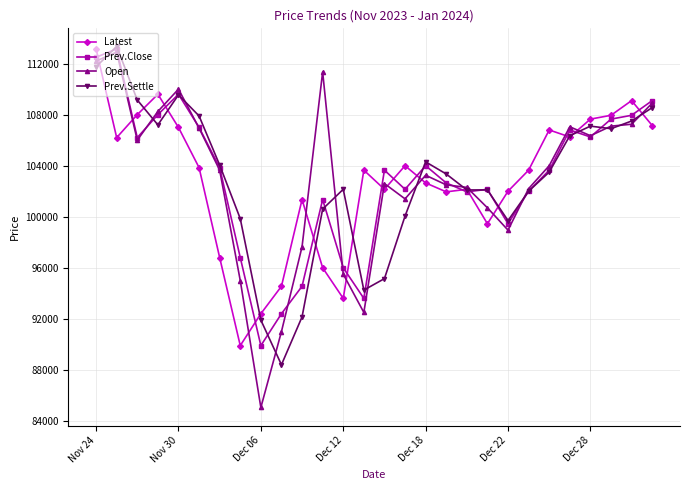

What are all the series names shown in the legend?

Latest, Prev.Close, Open, Prev.Settle